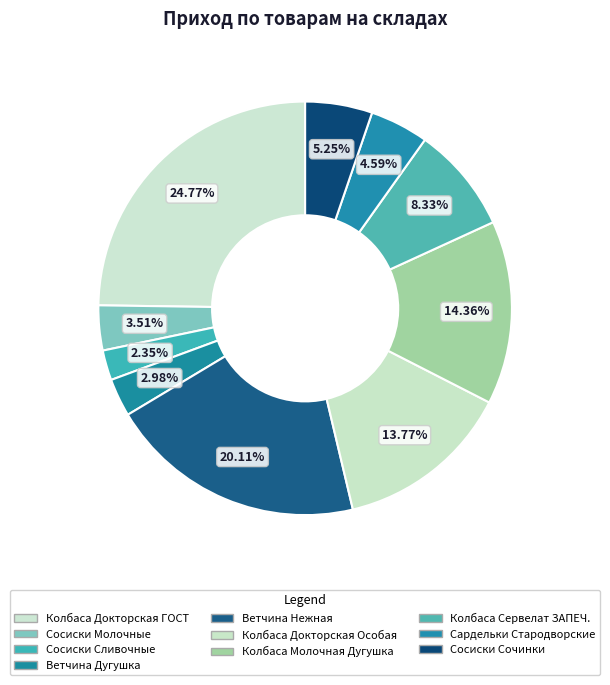

Which slice is the smallest?

Сосиски Сливочные